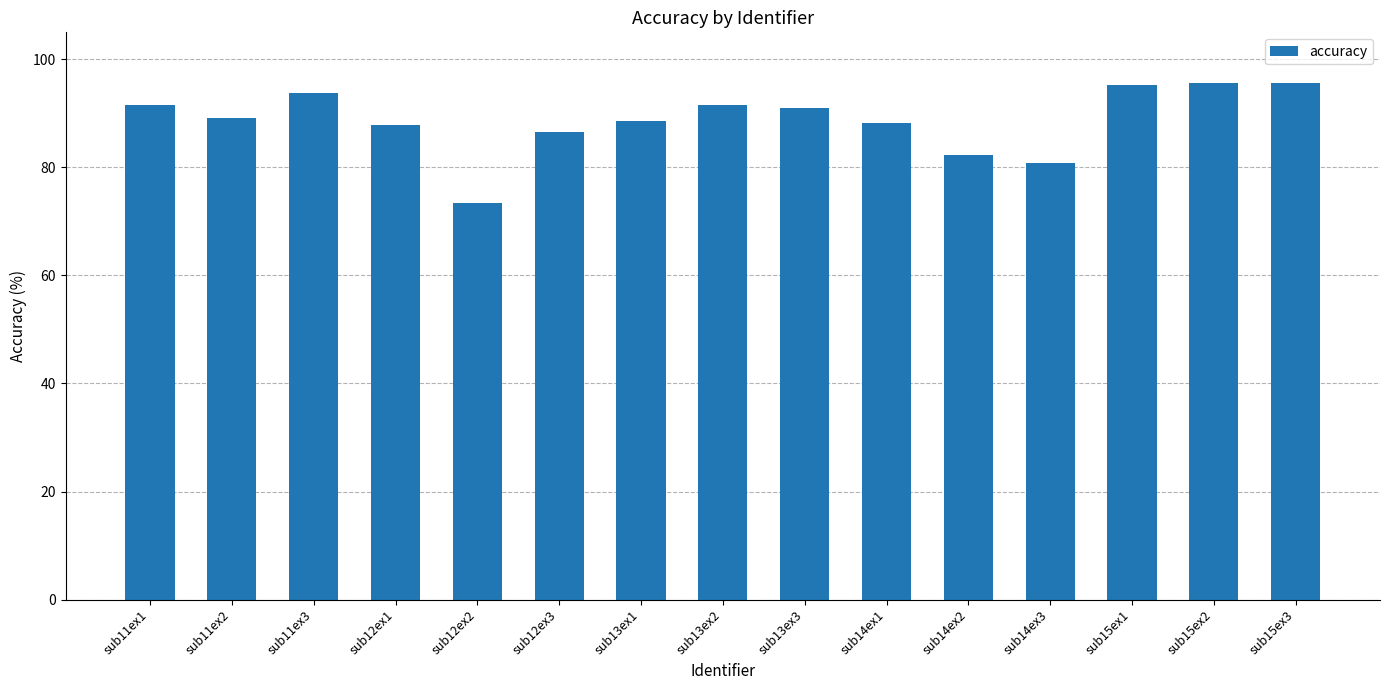

What is the value of the 3rd bar from the left?

93.8